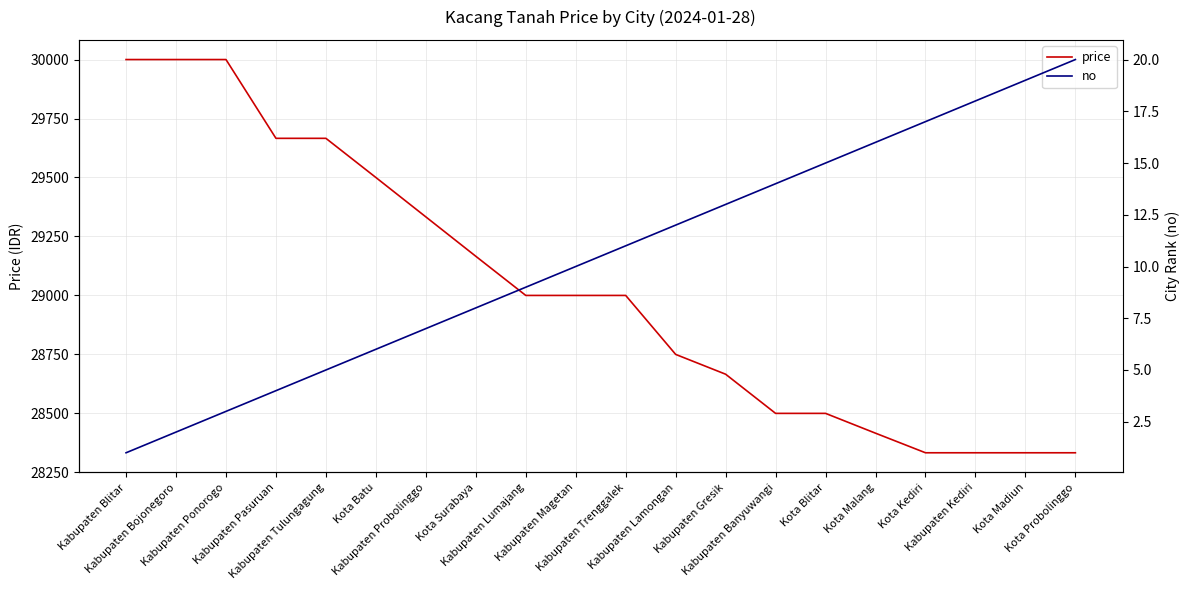

Reading left to right, transcribe all the data shown in this chart.

price: 30000	30000	30000	29666	29666	29500	29333	29166	29000	29000	29000	28750	28666	28500	28500	28416	28333	28333	28333	28333
no: 1	2	3	4	5	6	7	8	9	10	11	12	13	14	15	16	17	18	19	20